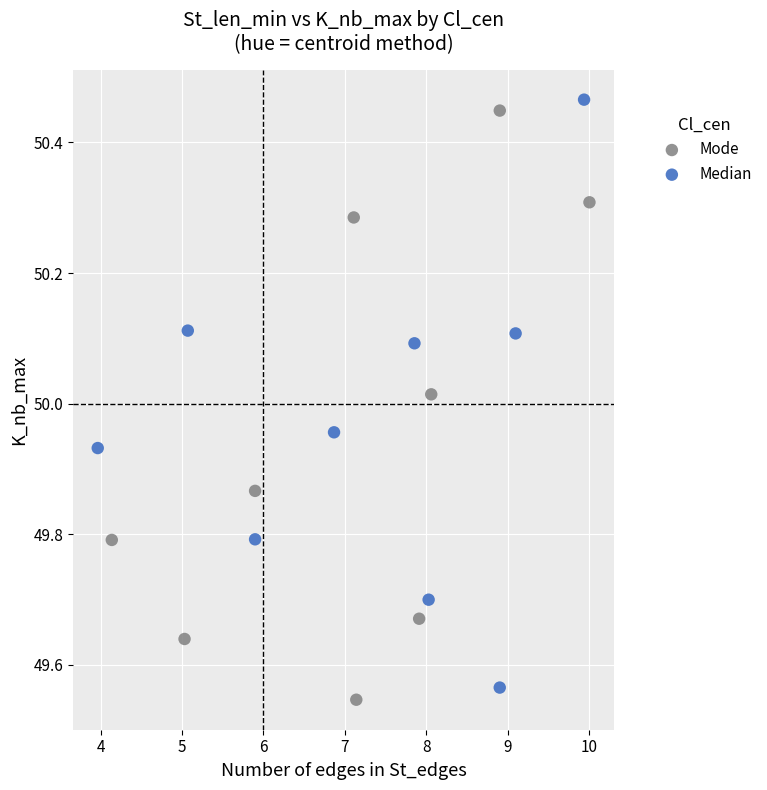

What are all the series names shown in the legend?

Mode, Median